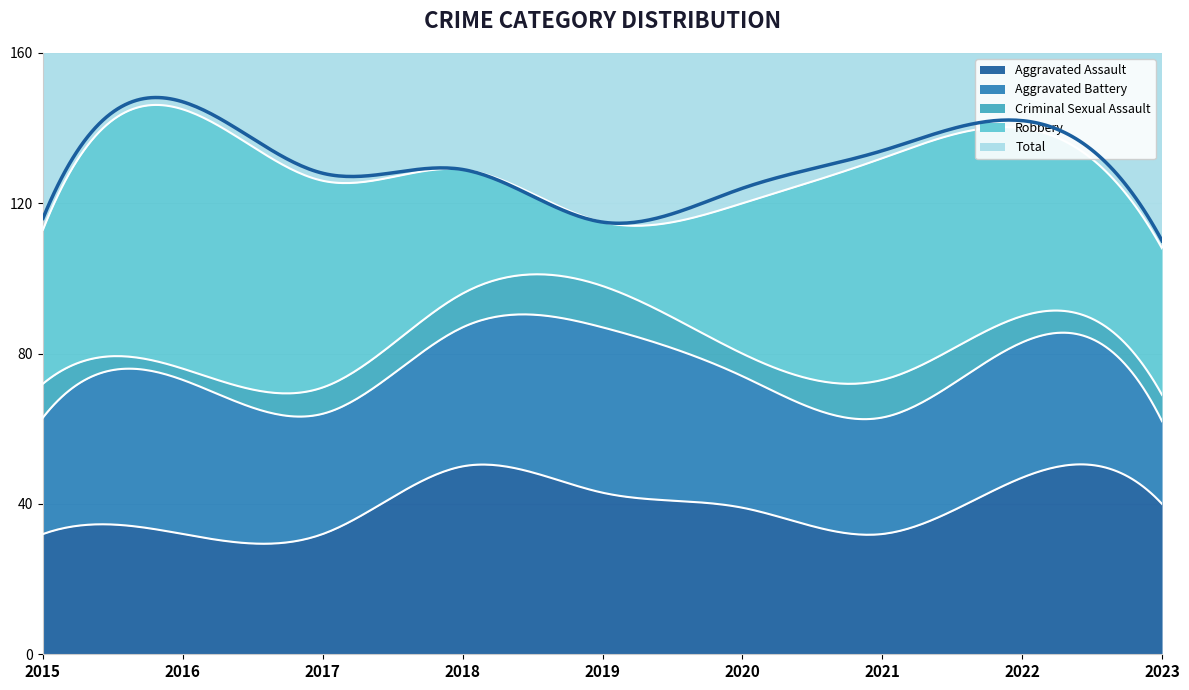

What is the average value of the Aggravated Battery series?

34